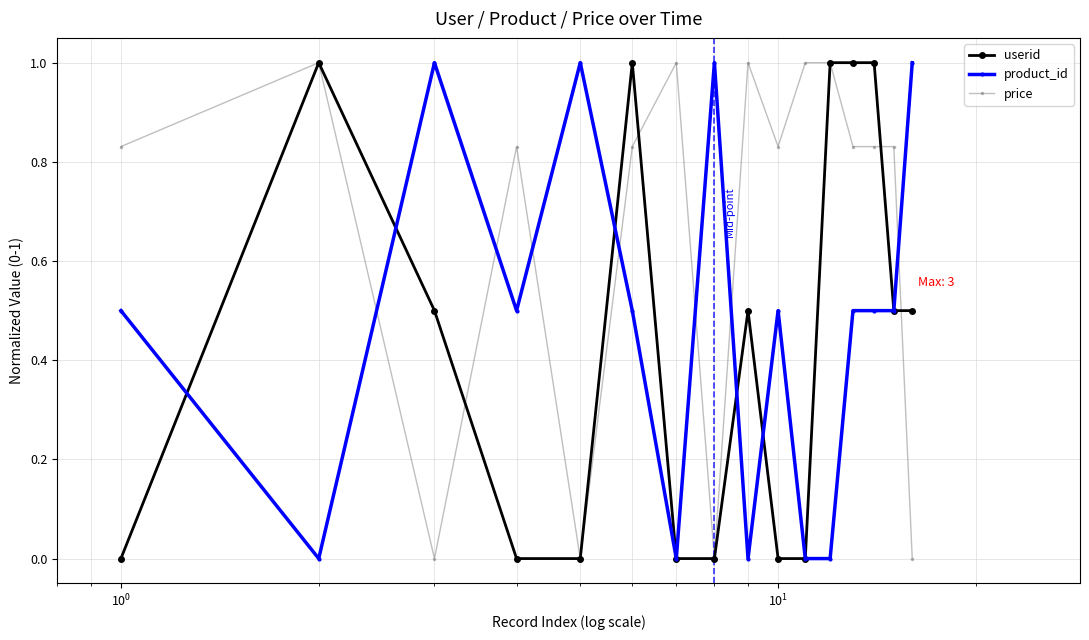

What is the value of the price point at the 7th from the left?

1.0